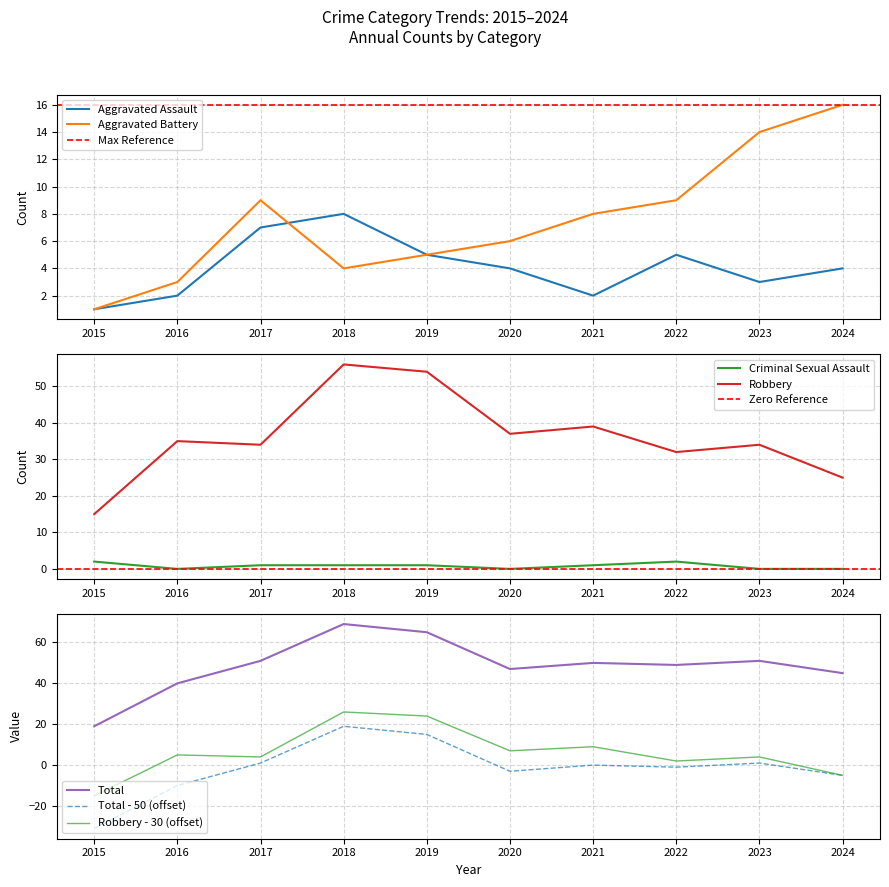

Which has a higher value, 2022 or 2017?

2017